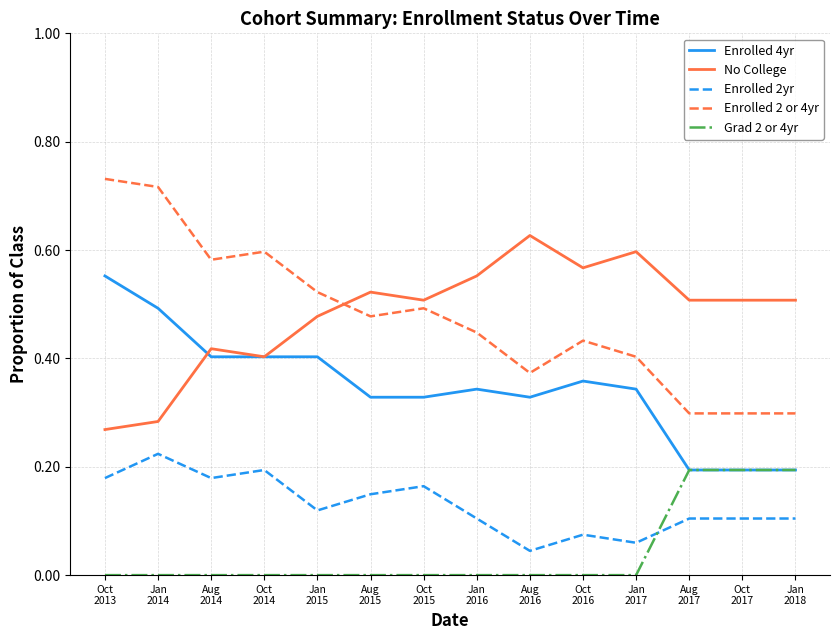

The Enrolled 2yr series shows 0.0 at Oct
2017. True or false?

False